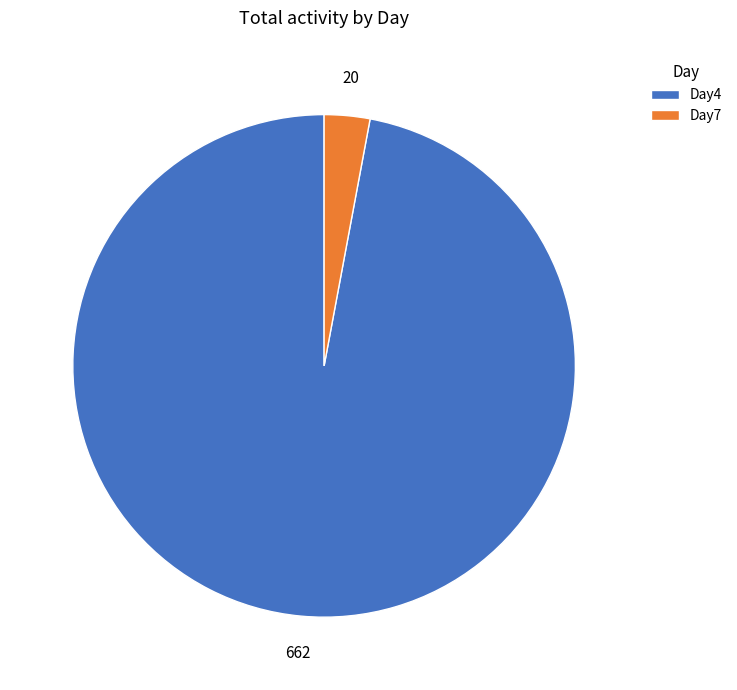

Which category has the biggest portion of the pie?

Day4